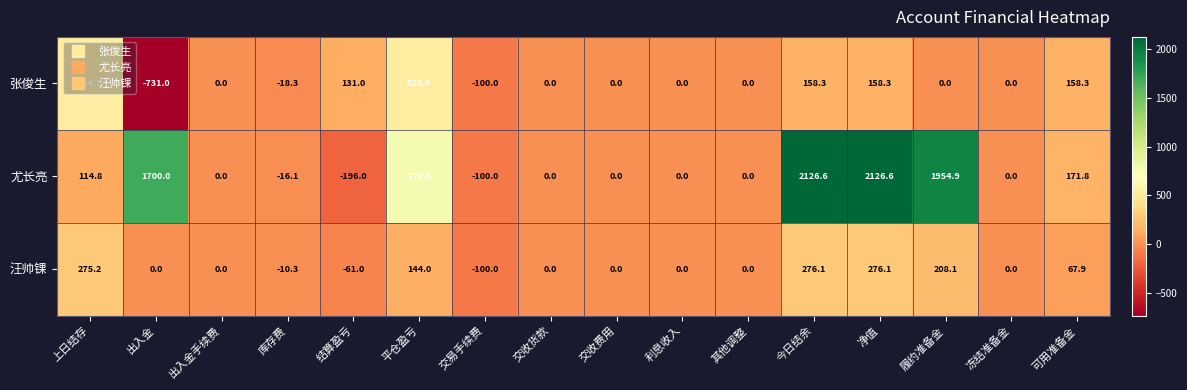

Which label corresponds to the smallest value in the chart?

出入金